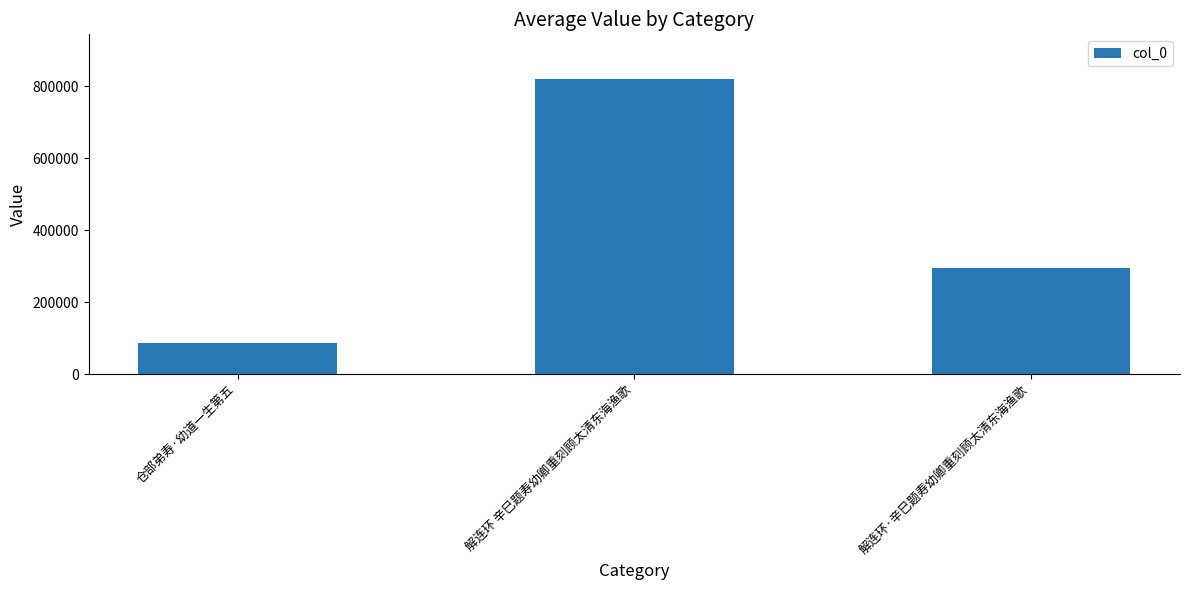

What is the label of the 2nd bar from the left?

解连环 辛巳题寿幼卿重刻顾太清东海渔歌